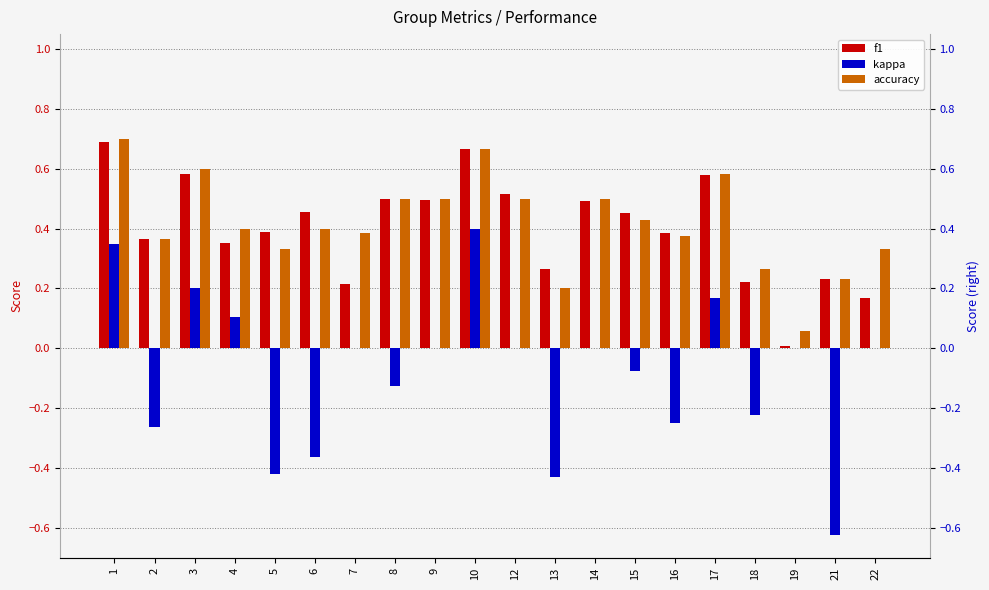

What are all the series names shown in the legend?

f1, kappa, accuracy